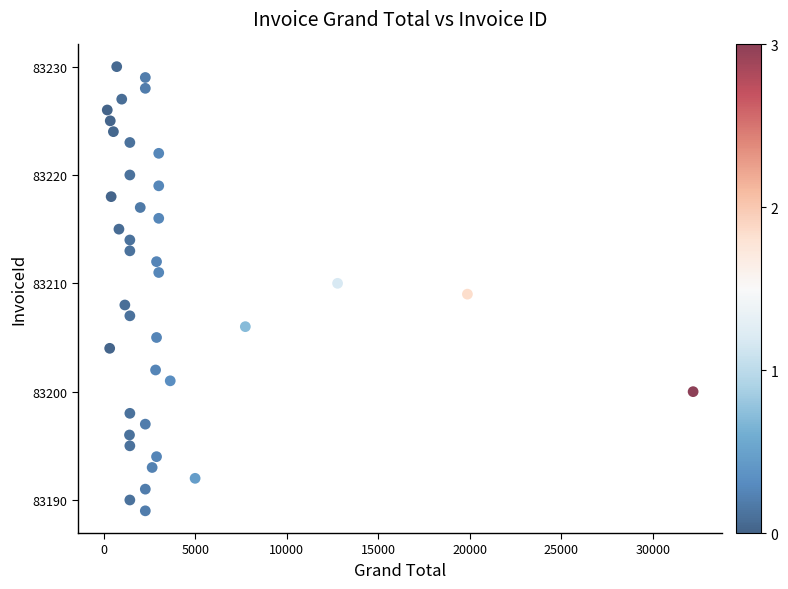

What is the range of Y values (max minus min)?

41